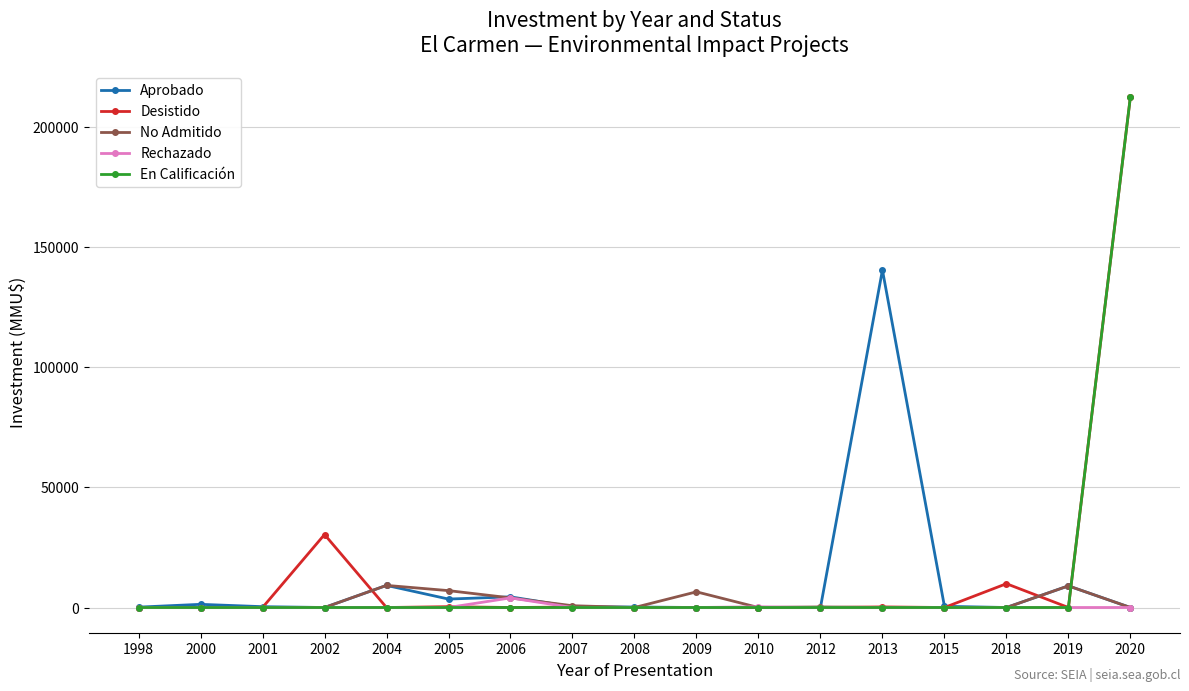

At which label does En Calificación reach its peak?

2020